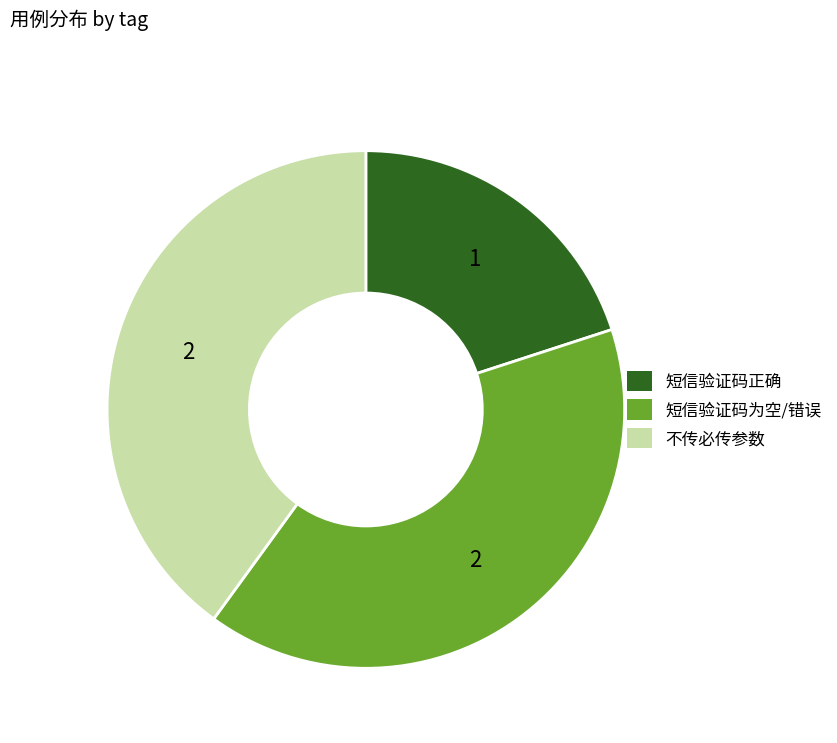

Between 短信验证码为空/错误 and 短信验证码正确, which is larger?

短信验证码为空/错误